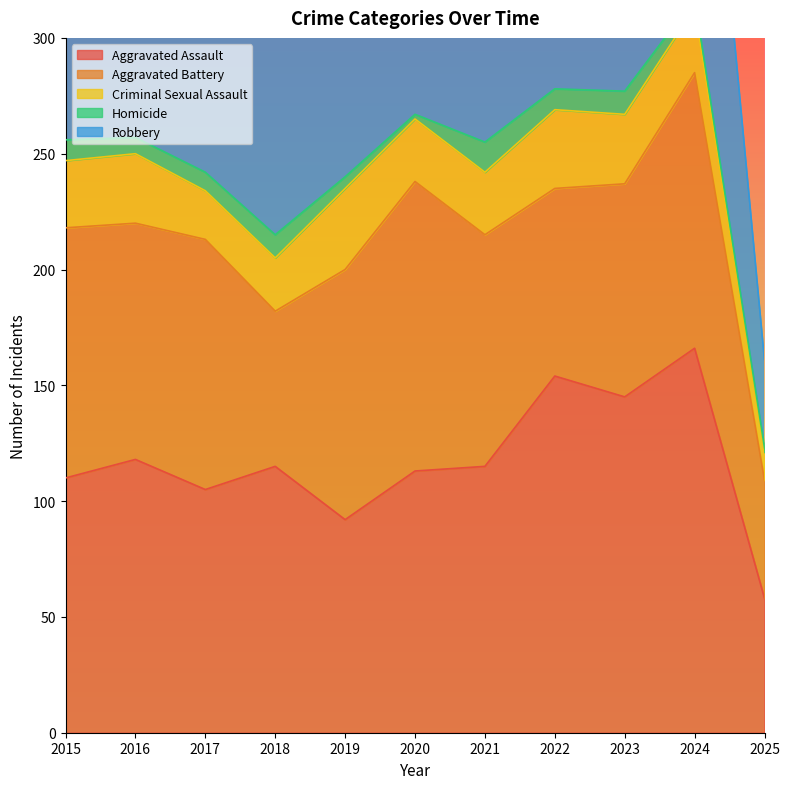

Between 2023 and 2024, which series saw the biggest shift?

Robbery